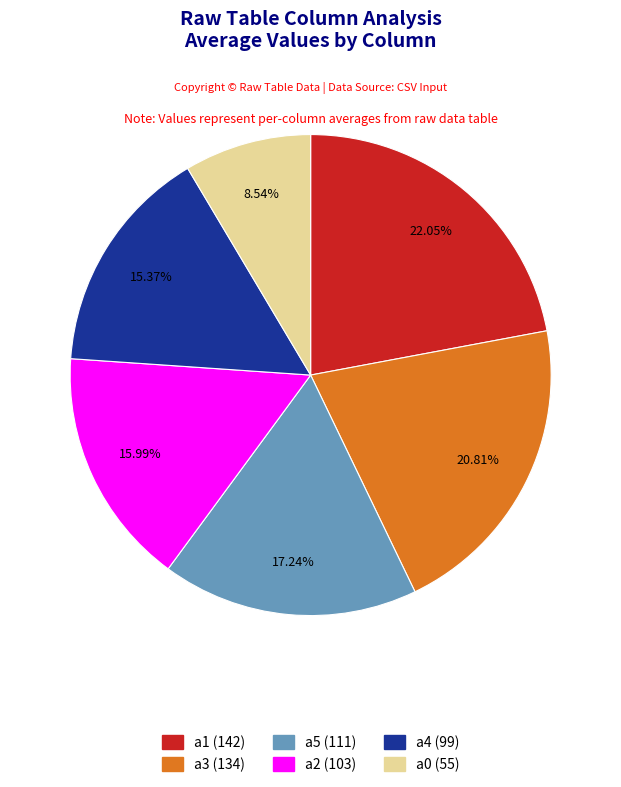

Is there a majority slice in this chart?

No